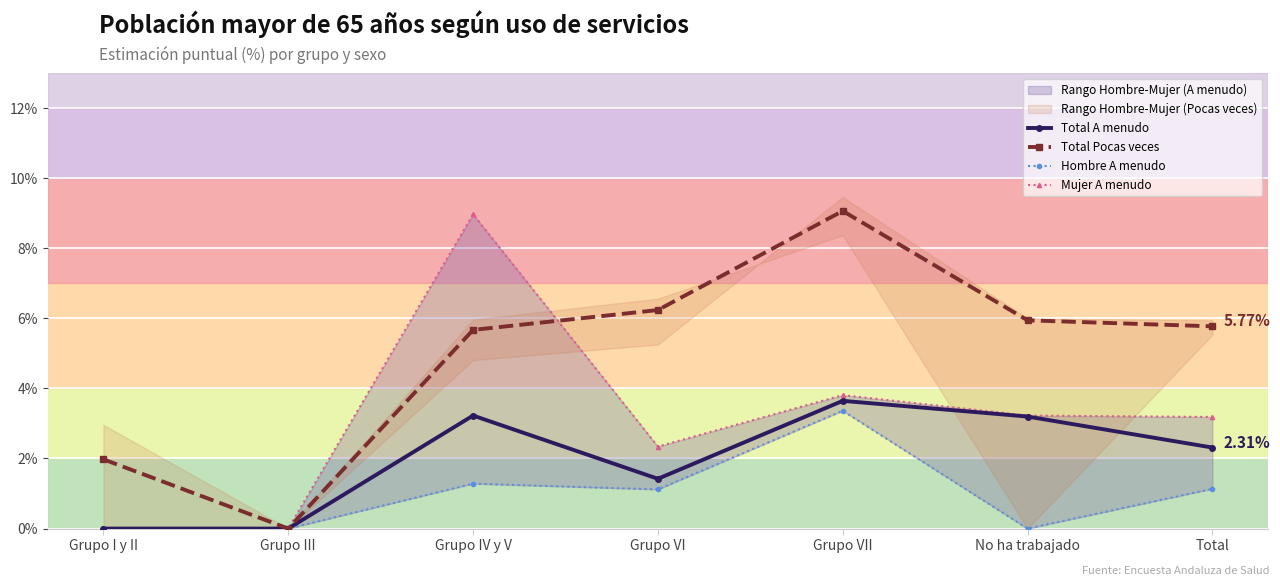

The Hombre A menudo series shows 0.0 at Grupo IV y V. True or false?

False